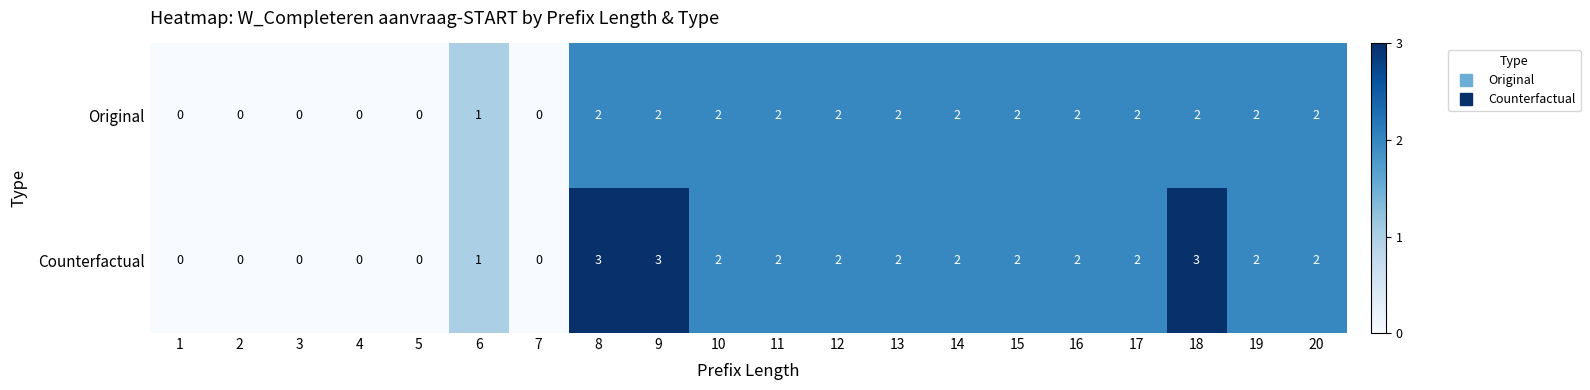

Which series has the largest range (max minus min)?

Counterfactual